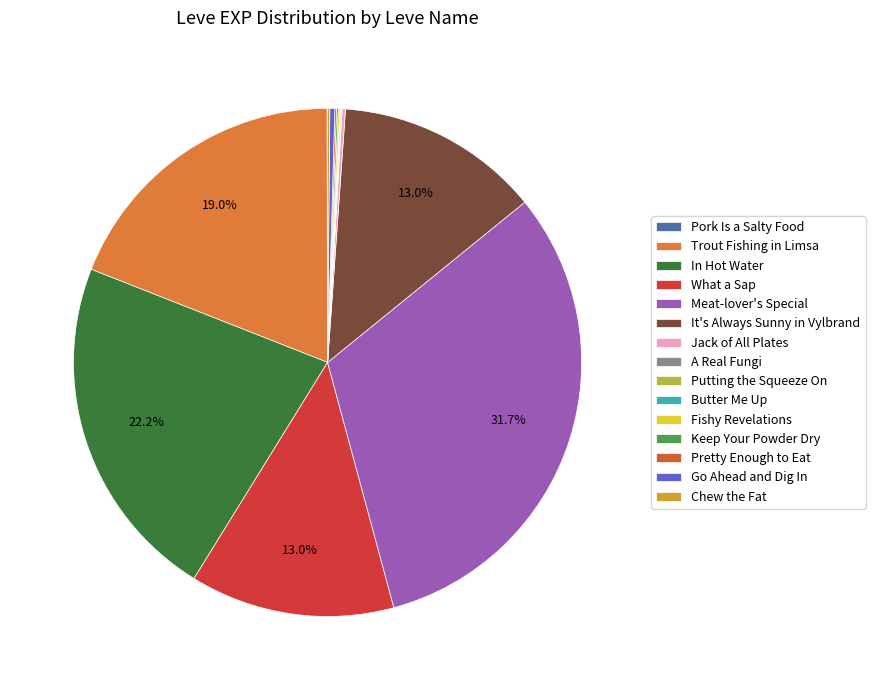

Rank the categories by value from highest to lowest.

Meat-lover's Special, In Hot Water, Trout Fishing in Limsa, What a Sap, It's Always Sunny in Vylbrand, Go Ahead and Dig In, Jack of All Plates, Chew the Fat, Fishy Revelations, Keep Your Powder Dry, Pretty Enough to Eat, Putting the Squeeze On, Pork Is a Salty Food, A Real Fungi, Butter Me Up